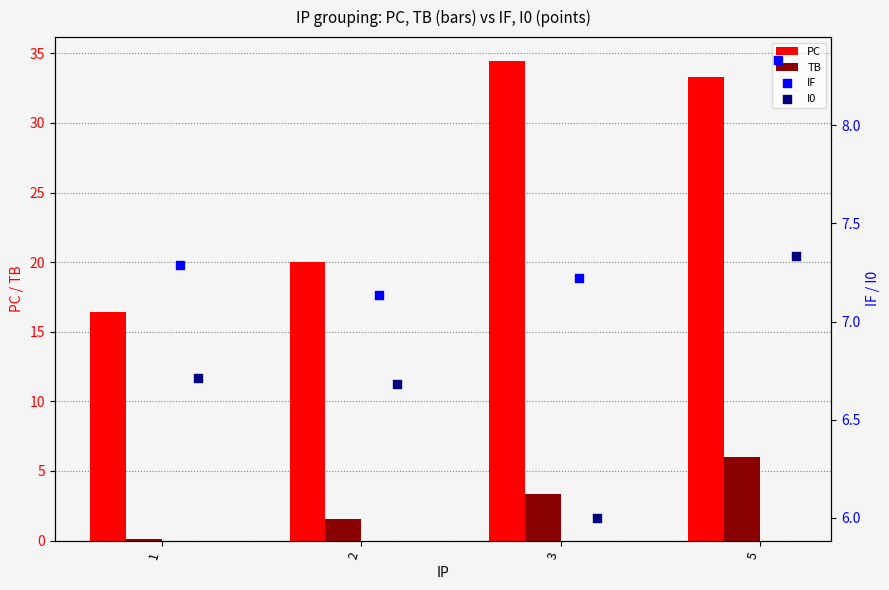

What are all the series names shown in the legend?

PC, TB, IF, I0